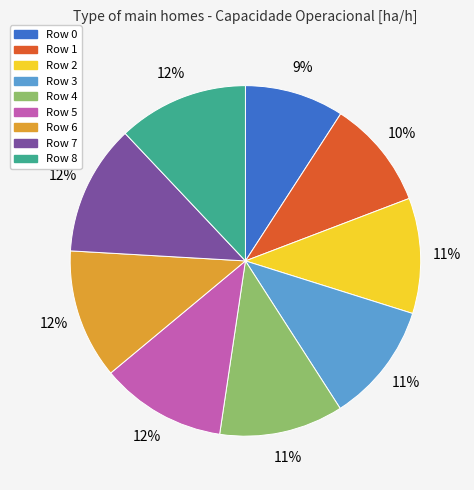

What percentage is the Row 0 slice, to the nearest percent?

9%